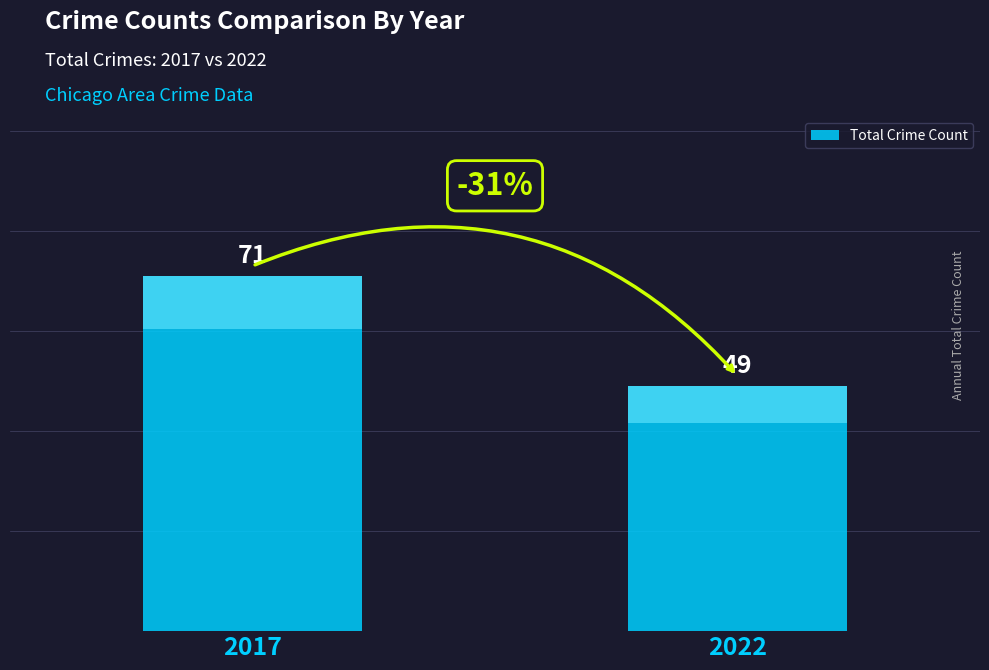

Which label corresponds to the largest value in the chart?

2017